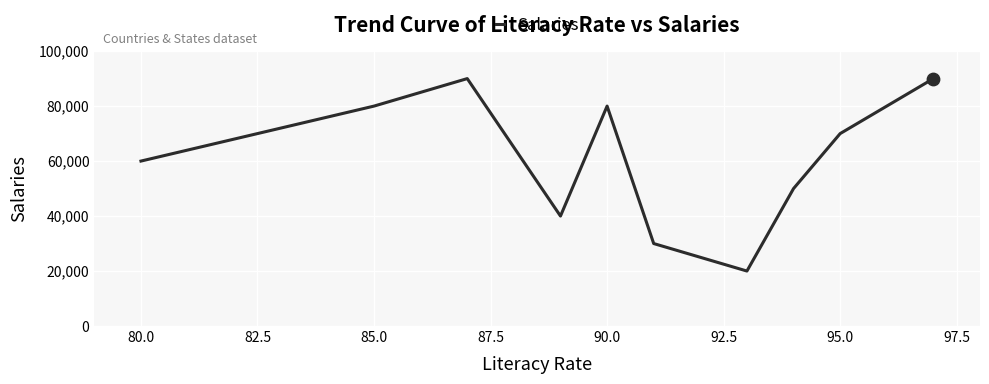

What is the minimum value shown in the chart?

20000